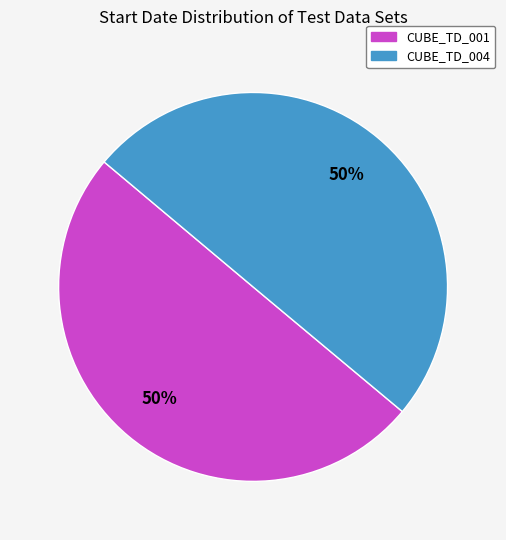

To the nearest percent, what is the average slice percentage?

50%